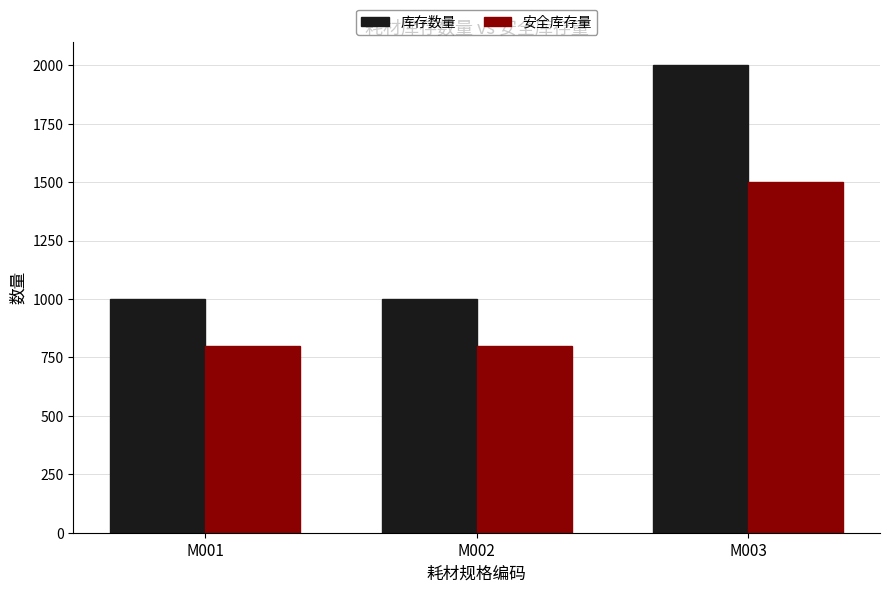

At how many categories does at least one series exceed 1013?

1